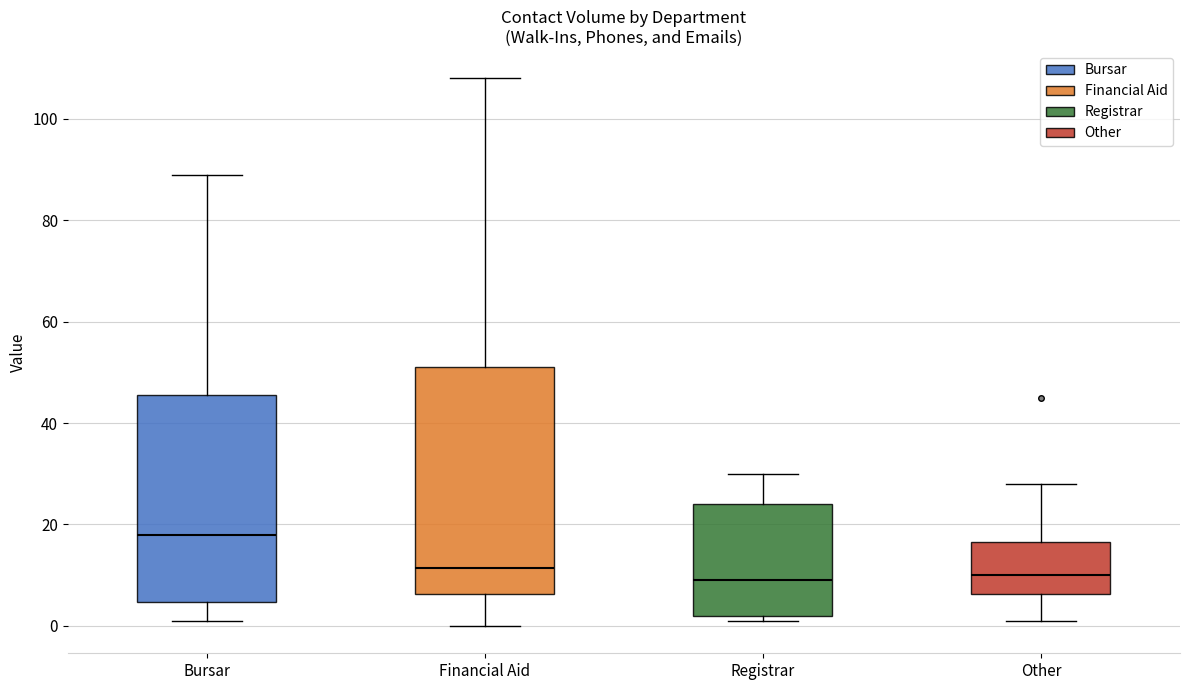

Which box is the tallest, from its lower edge to its upper edge?

Financial Aid